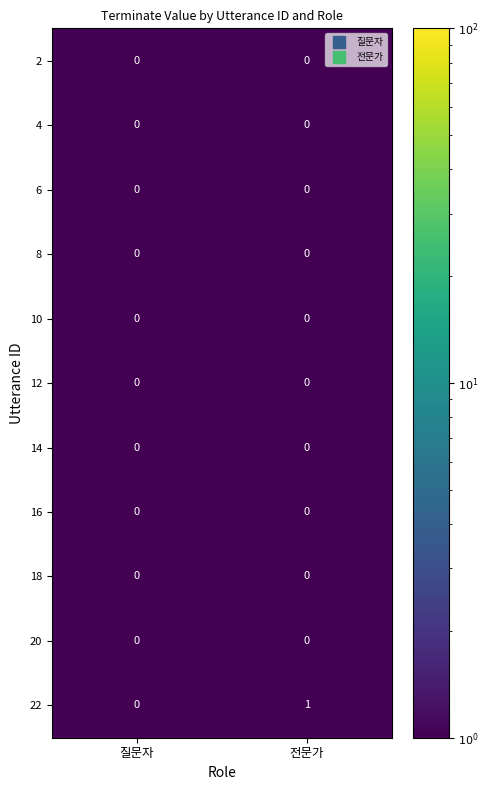

At which category is the sum across all series the highest?

전문가